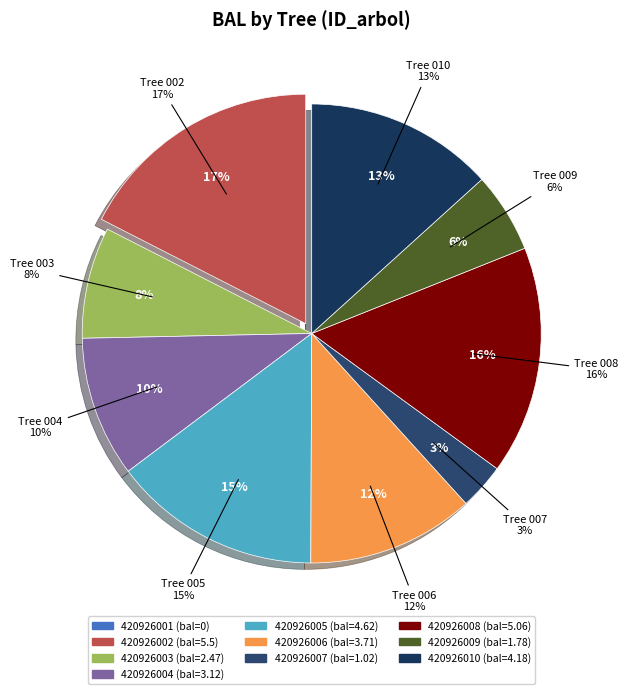

Is 420926010 the majority of the pie?

No